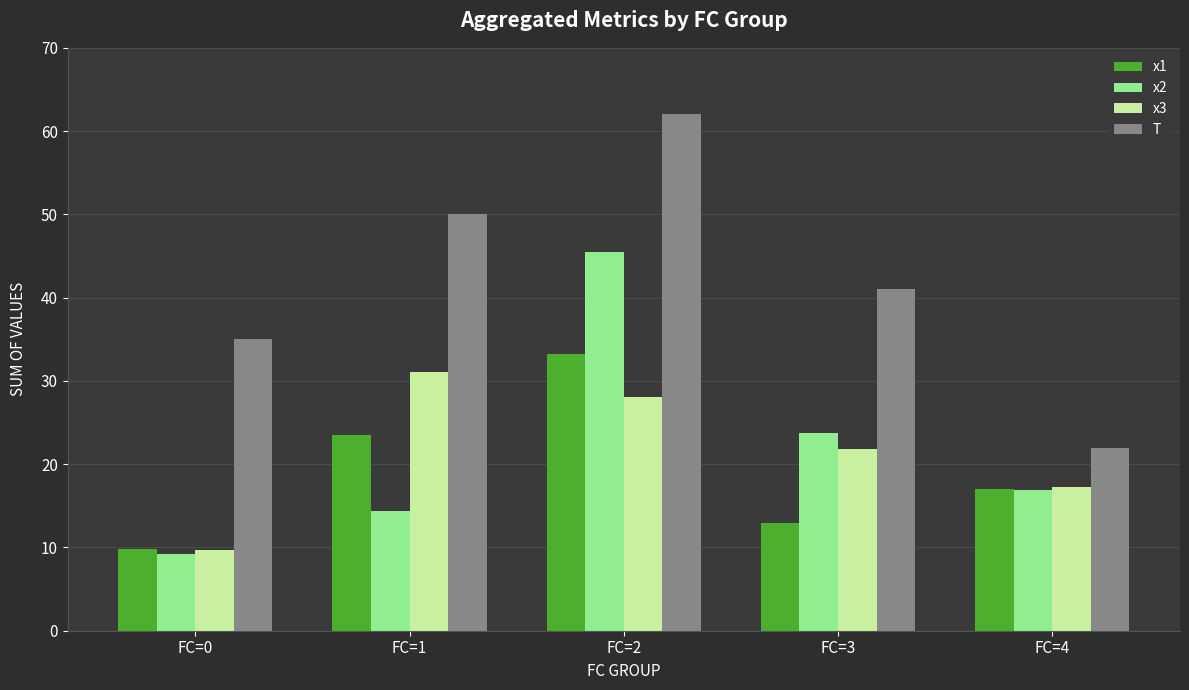

List the series in order of their peak value, highest first.

T, x2, x1, x3